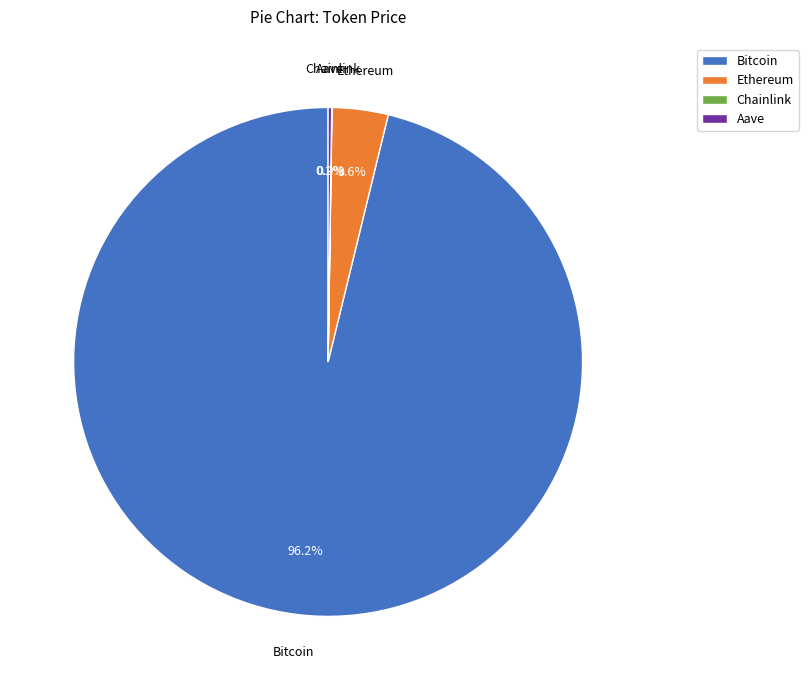

What percentage is NOT represented by Ethereum?

96.4%